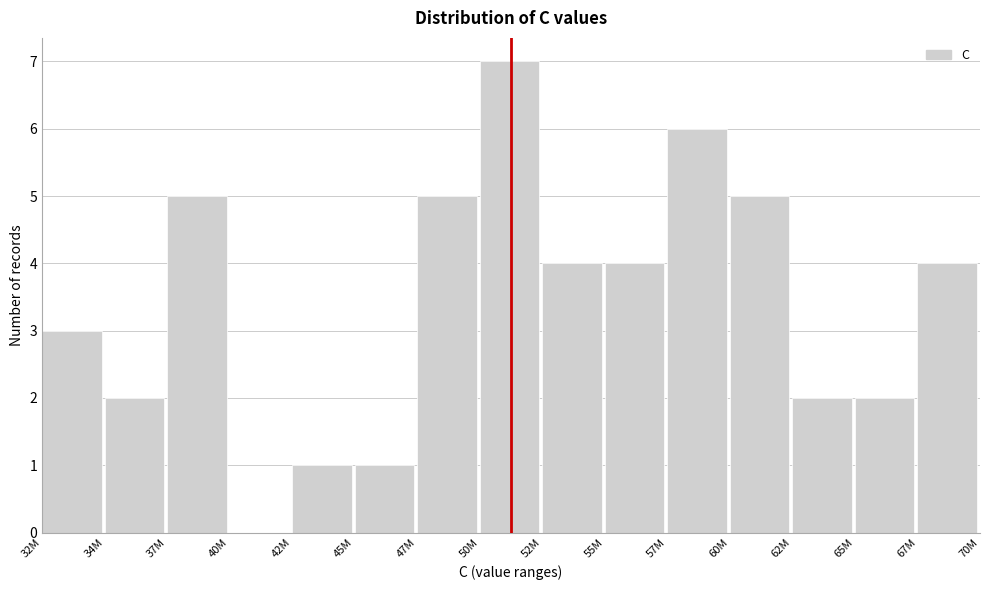

Reading right to left, transcribe all the data shown in this chart.

67M=4	65M=2	62M=2	60M=5	57M=6	55M=4	52M=4	50M=7	47M=5	45M=1	42M=1	40M=0	37M=5	34M=2	32M=3